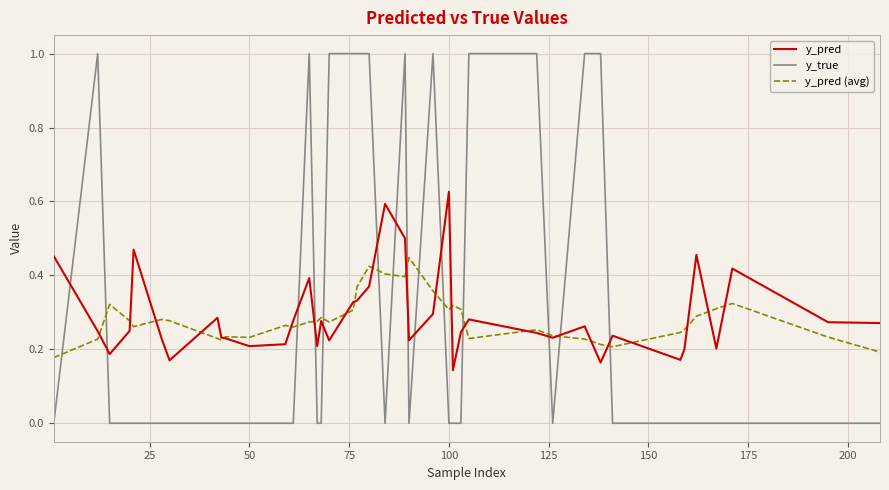

How many intersections are there between y_pred and y_true?

14